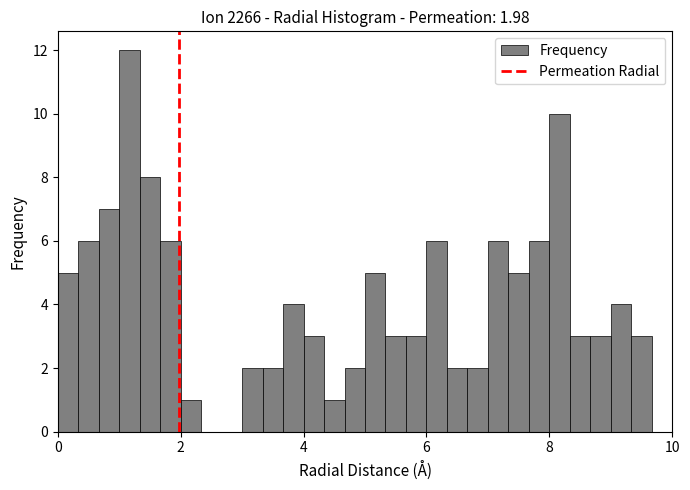

Read against the x-axis, roughly where is the centre of the tallest bar?

1.2